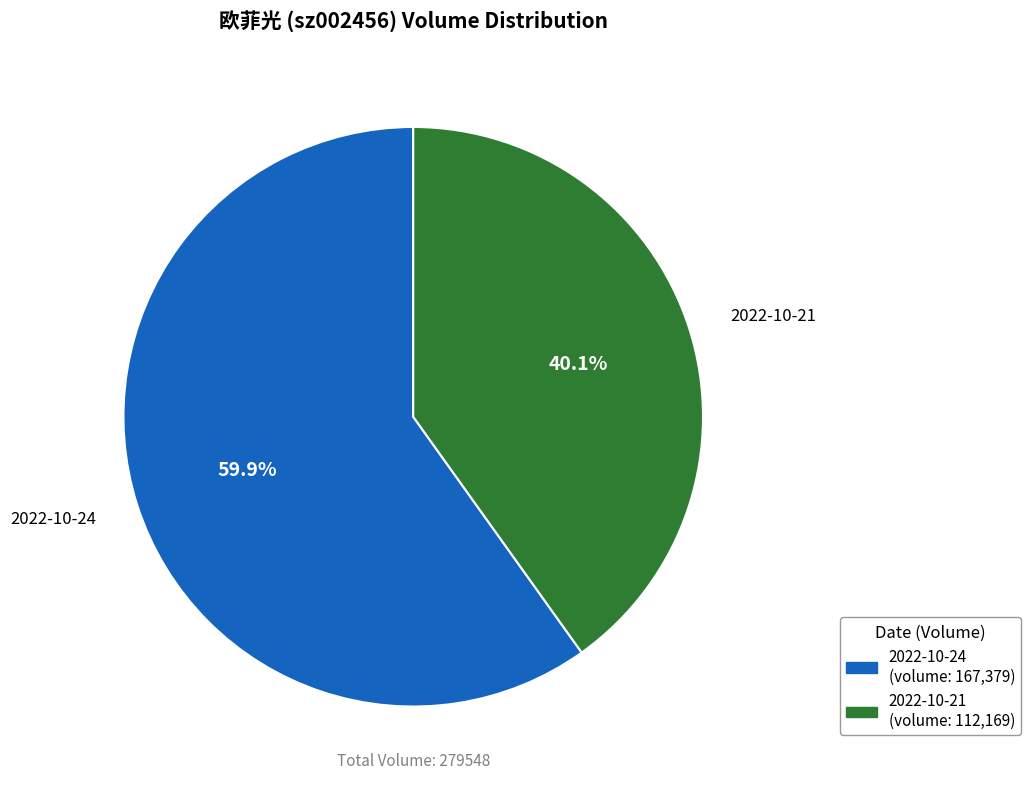

Is there a majority slice in this chart?

Yes